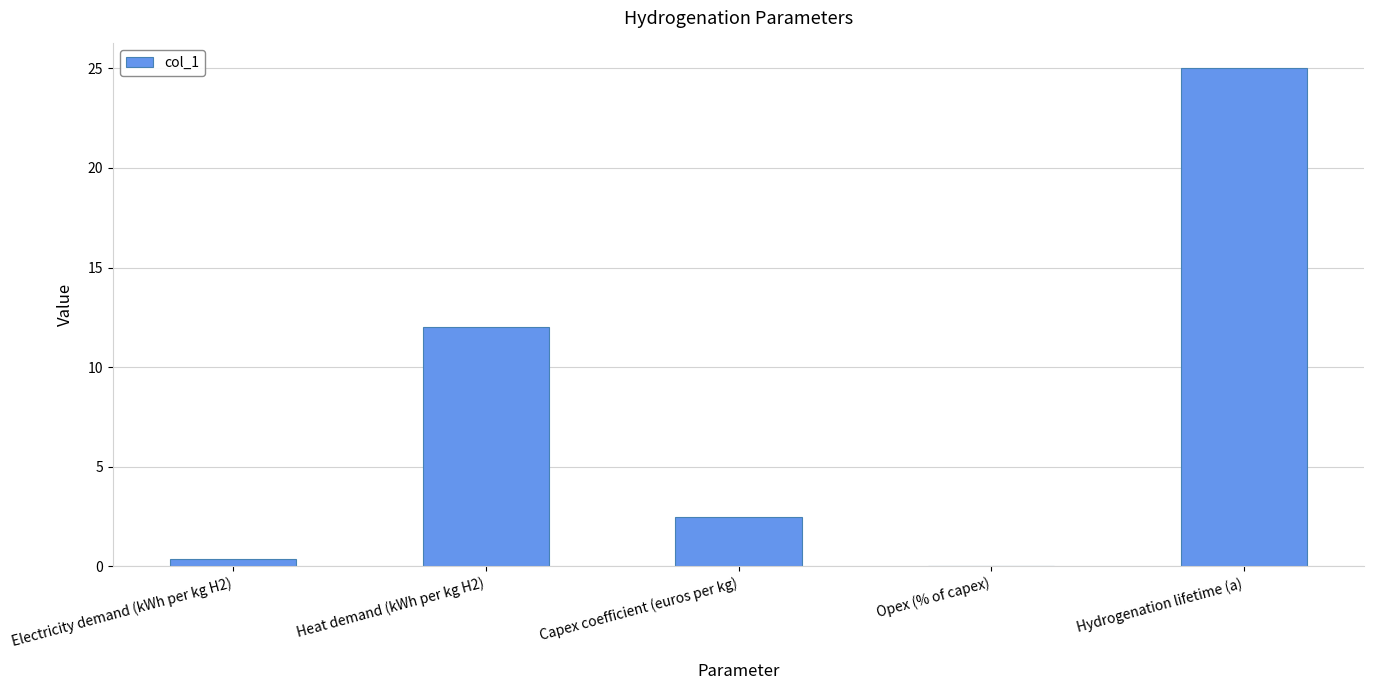

What is the sum of all values?

39.9